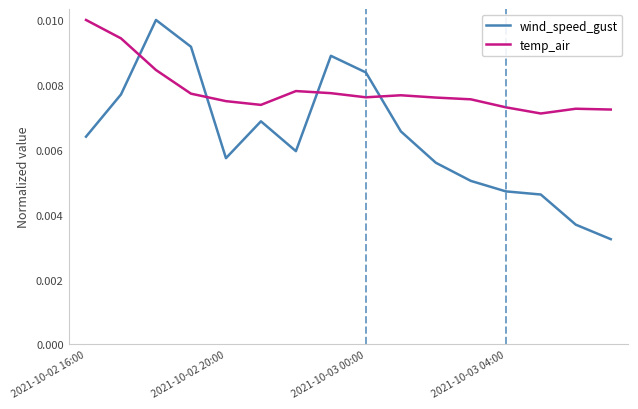

List the series in order of their overall mean, lowest first.

wind_speed_gust, temp_air